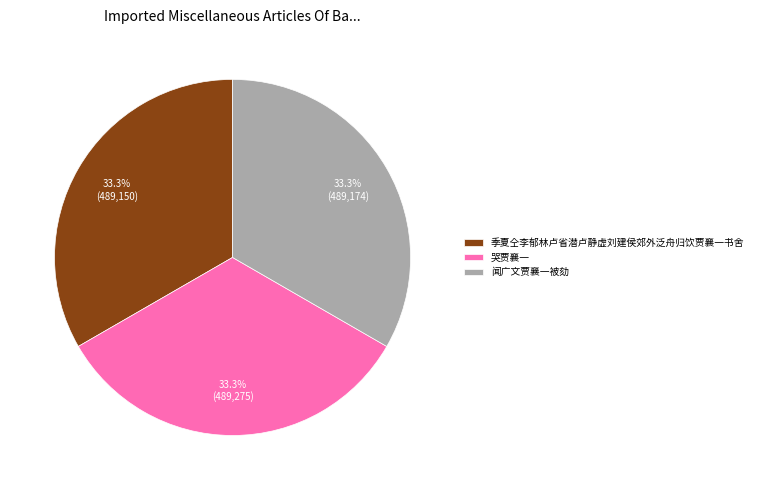

To the nearest percent, what percentage of the pie is 闻广文贾襄一被劾?

33%